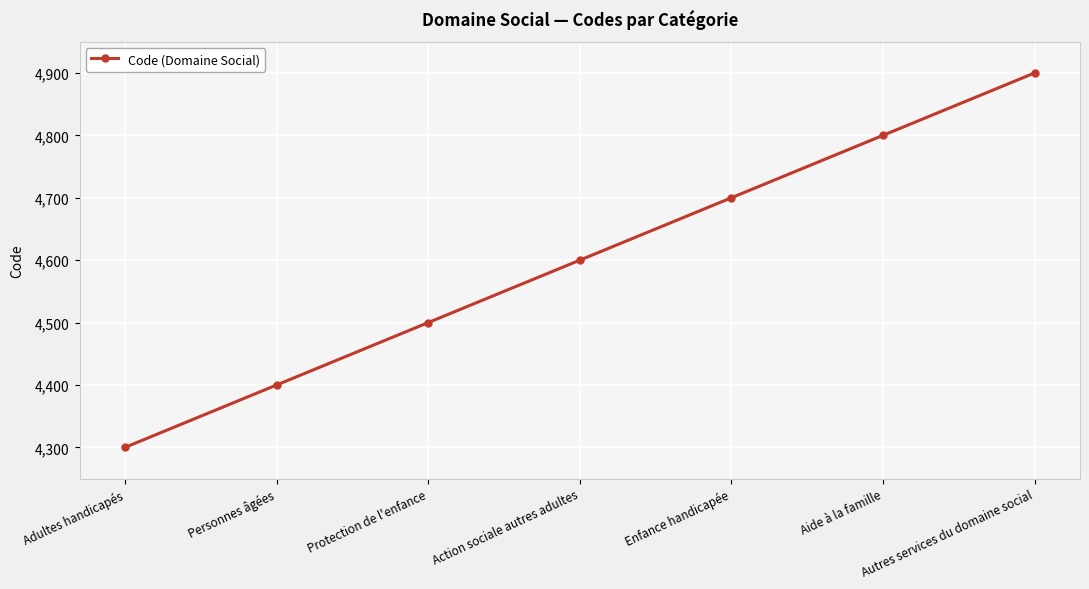

What is the label of the 6th point from the right?

Personnes âgées